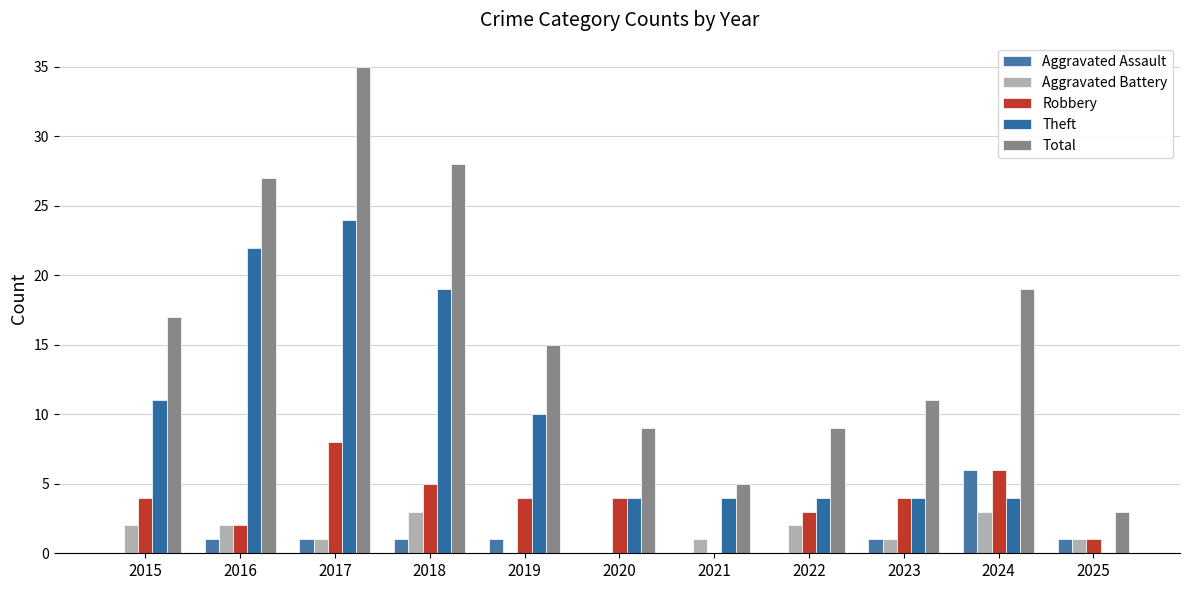

Reading left to right, extract all data points from this chart.

Aggravated Assault: 0	1	1	1	1	0	0	0	1	6	1
Aggravated Battery: 2	2	1	3	0	0	1	2	1	3	1
Robbery: 4	2	8	5	4	4	0	3	4	6	1
Theft: 11	22	24	19	10	4	4	4	4	4	0
Total: 17	27	35	28	15	9	5	9	11	19	3